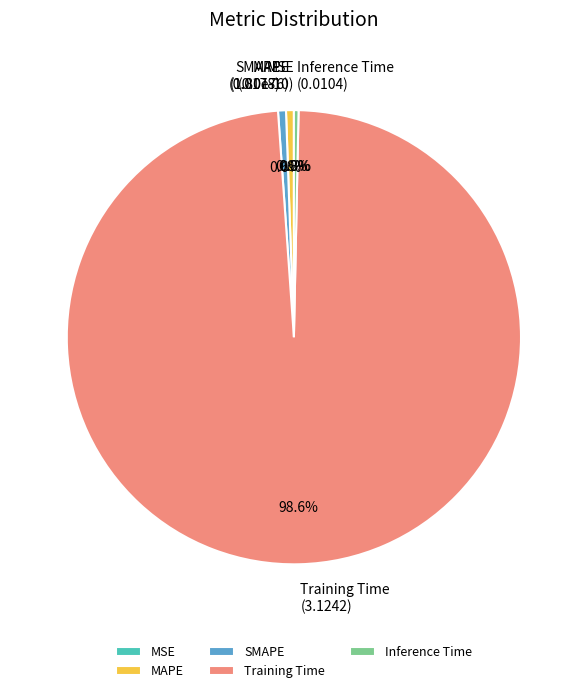

To the nearest percent, what is the combined percentage of SMAPE and MAPE?

1%